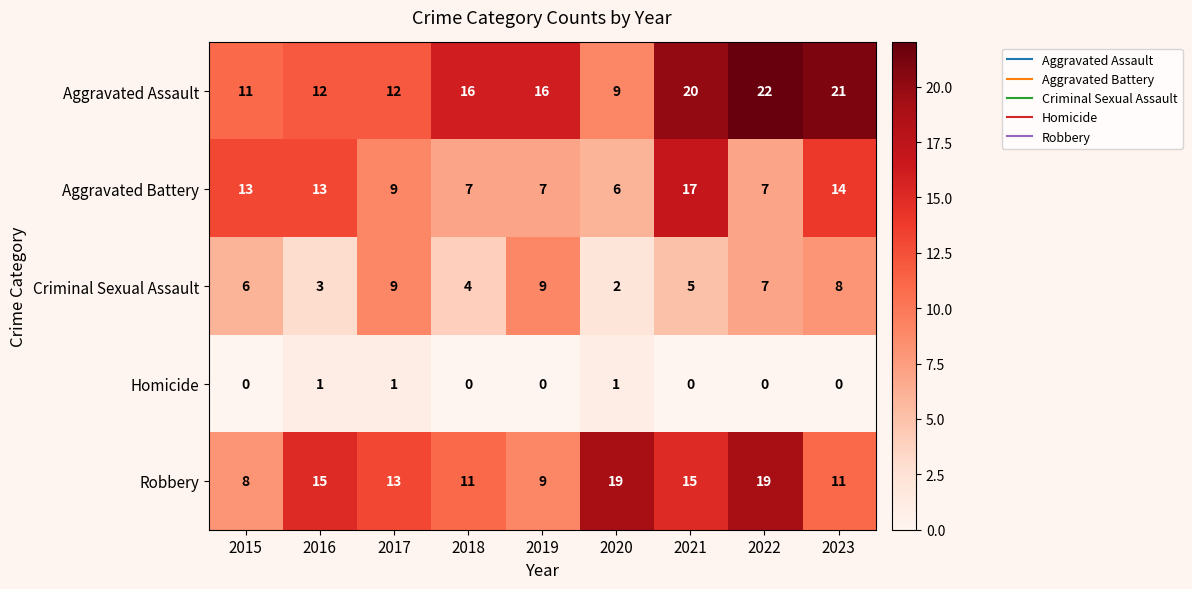

What is the difference between the highest and lowest values at 2020?

18